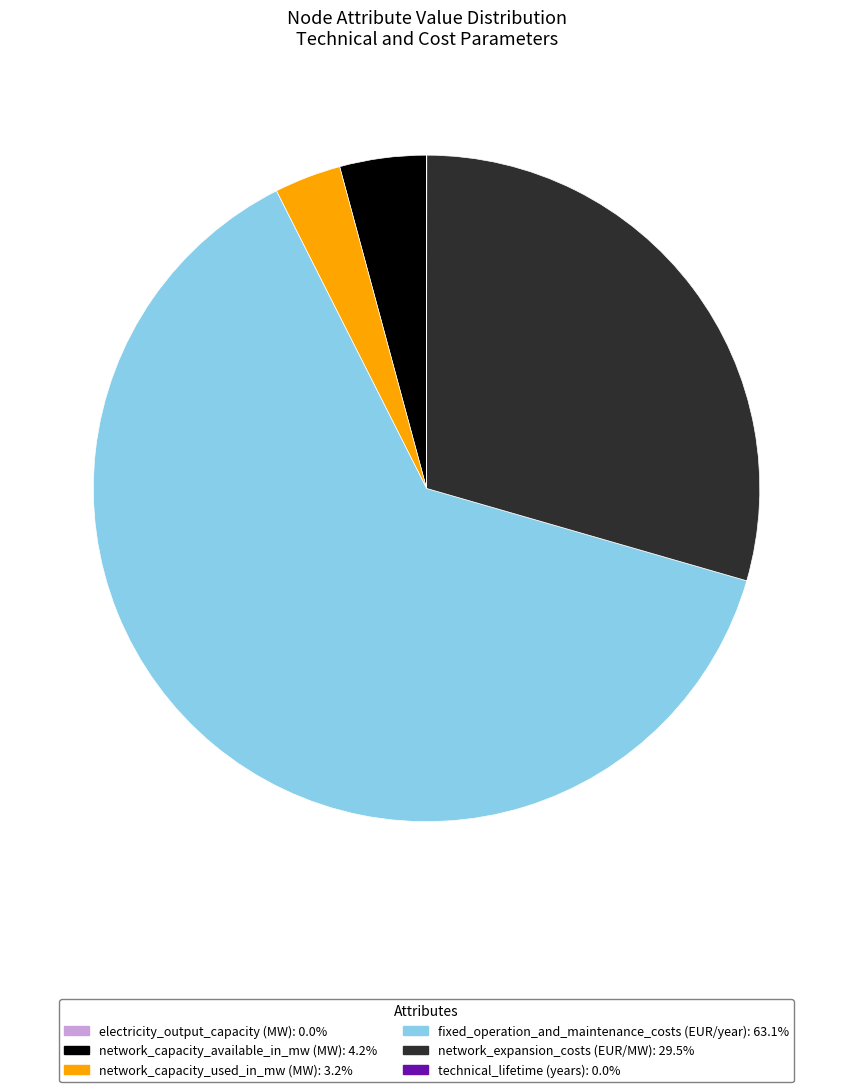

Does any single category account for the majority?

Yes